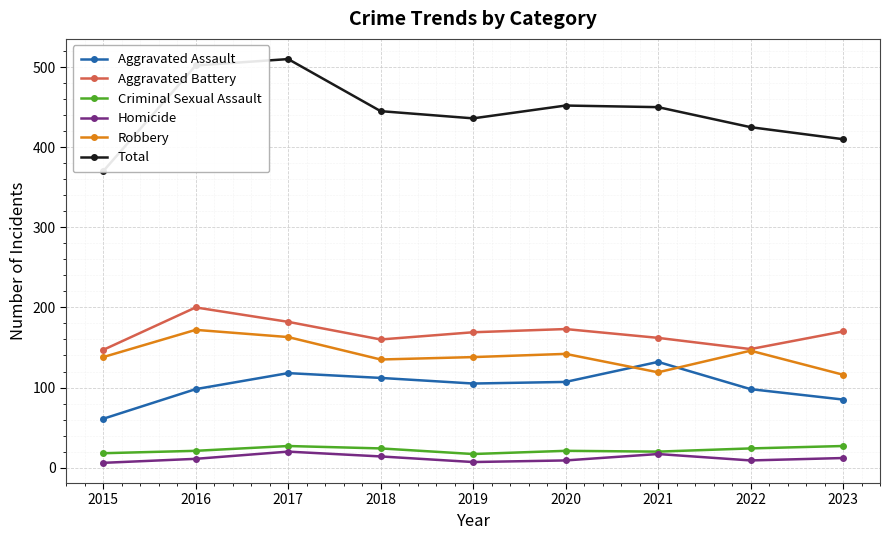

What is the value of the Aggravated Assault point at the 8th from the left?

98